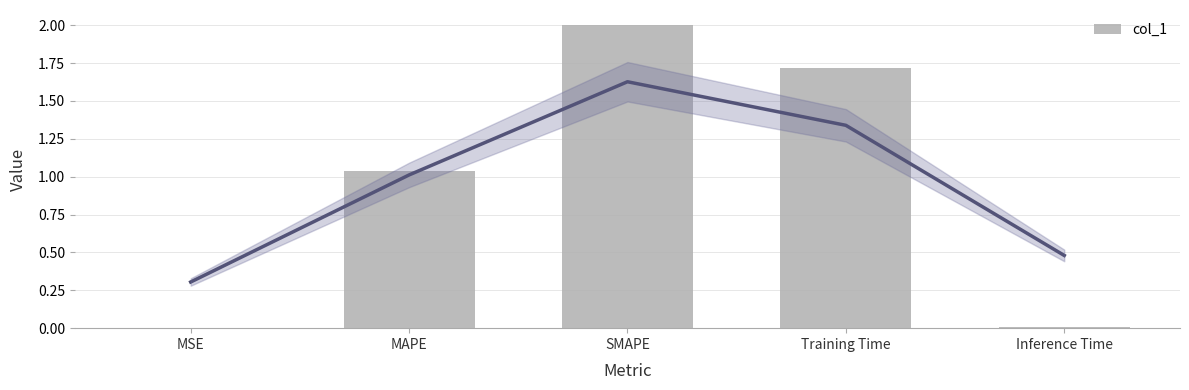

List the labels in order of value, largest first.

SMAPE, Training Time, MAPE, Inference Time, MSE